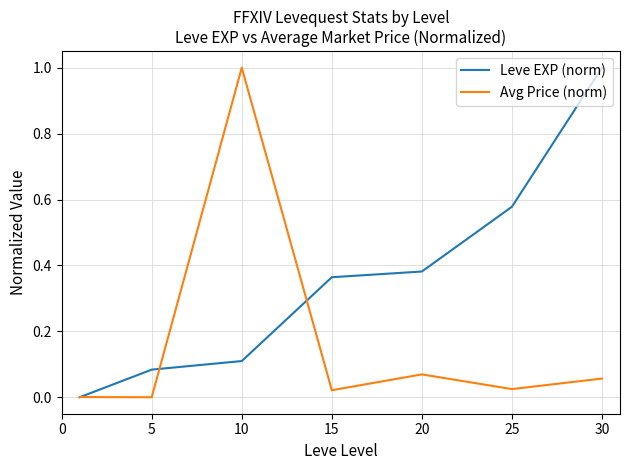

Does the chart display data point markers on the line(s)?

No